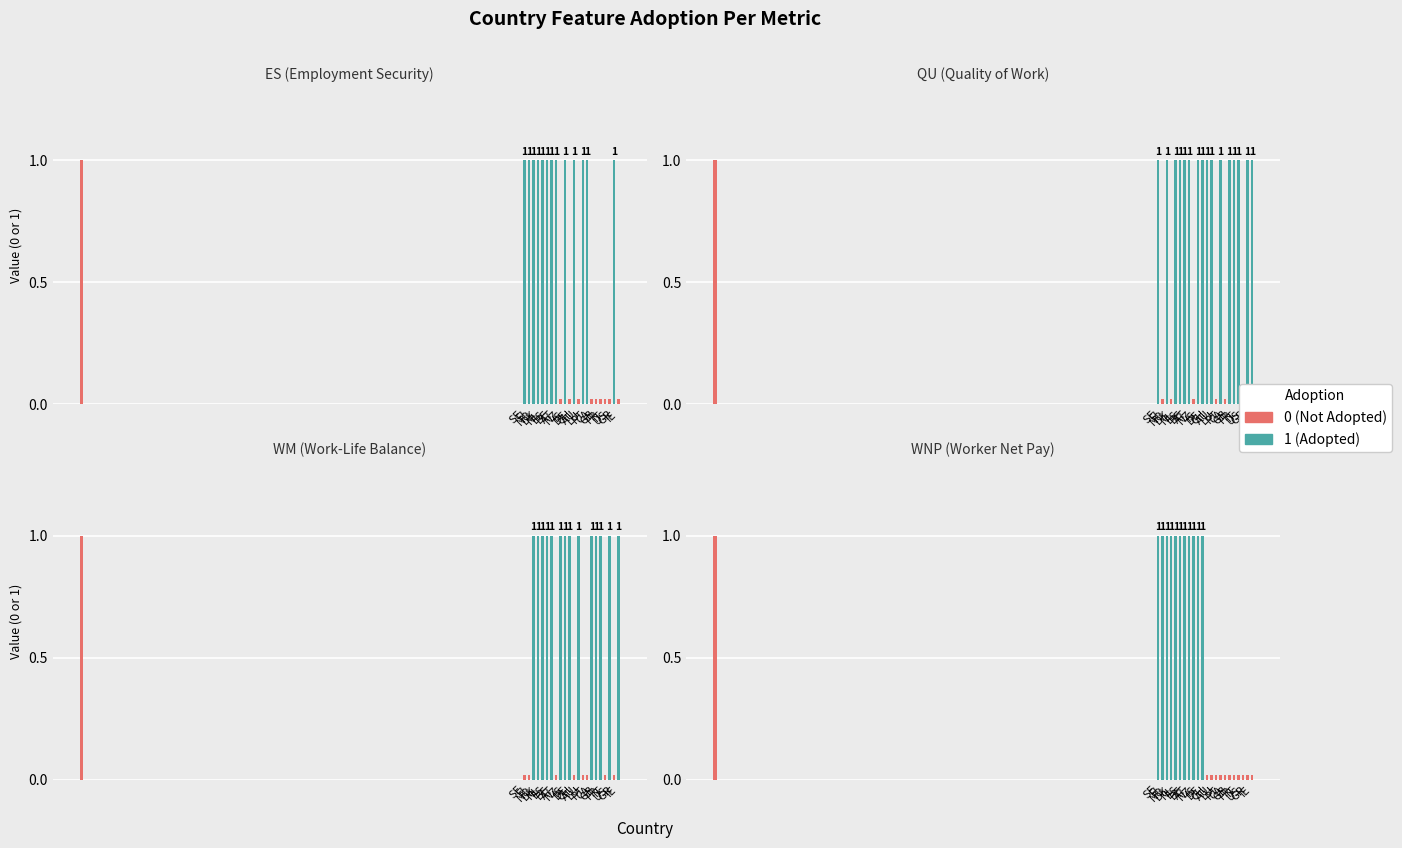

What is the sum of all QU values?

16